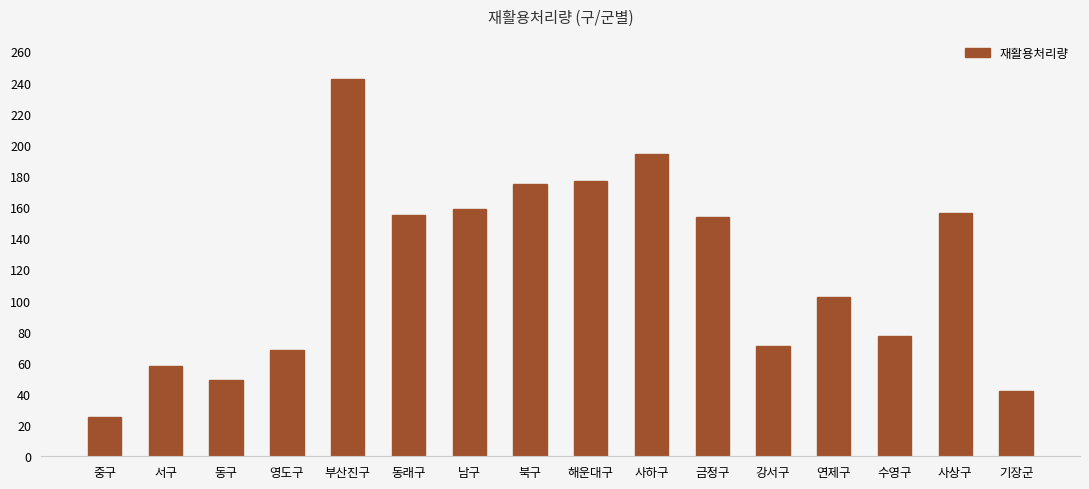

How many data points are less than 154?

8